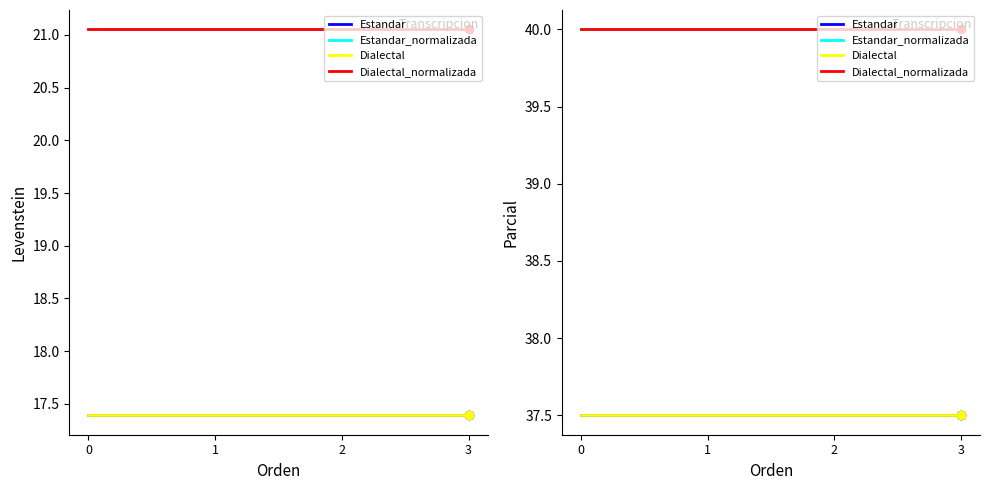

What is the total value across all series at 1?

155.0